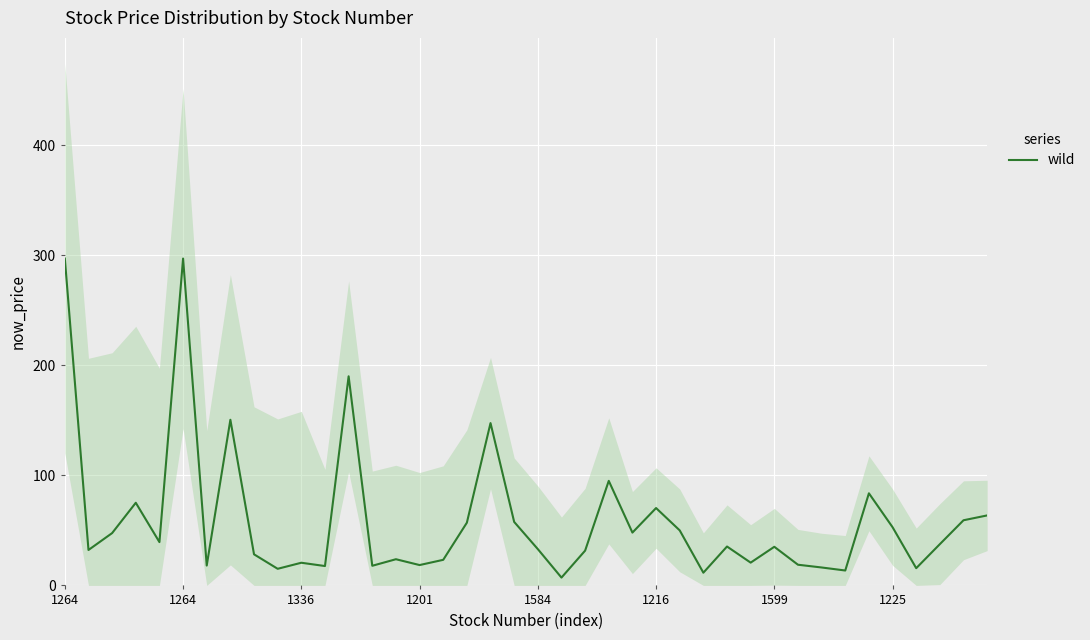

Is it true that the value at 1225 is 87.8?

False